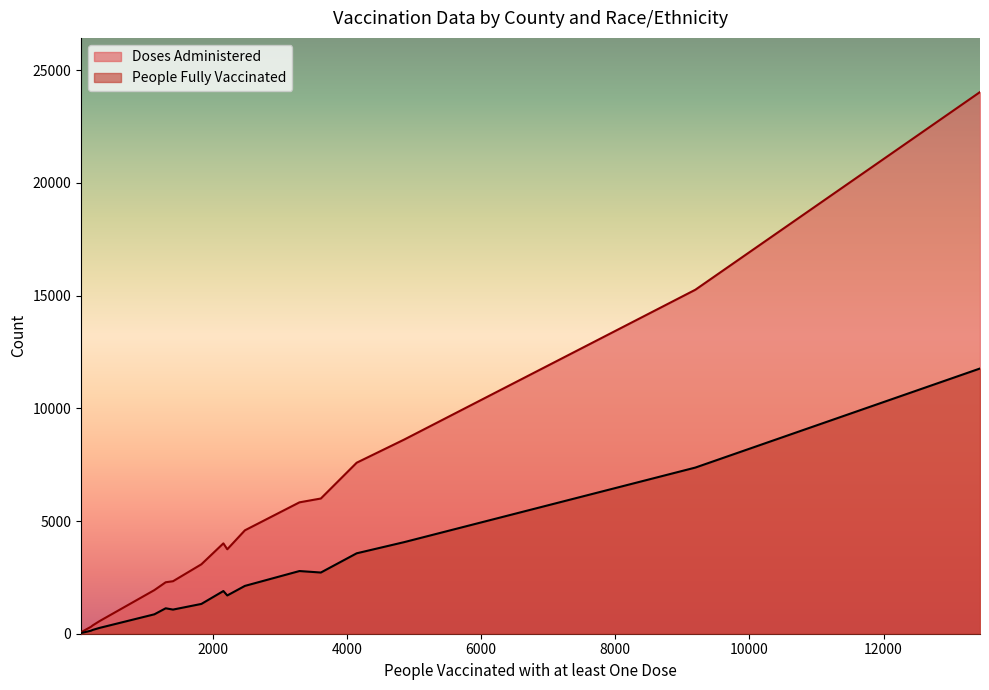

True or false: People Fully Vaccinated has more than 0 points higher than both neighbors.

True